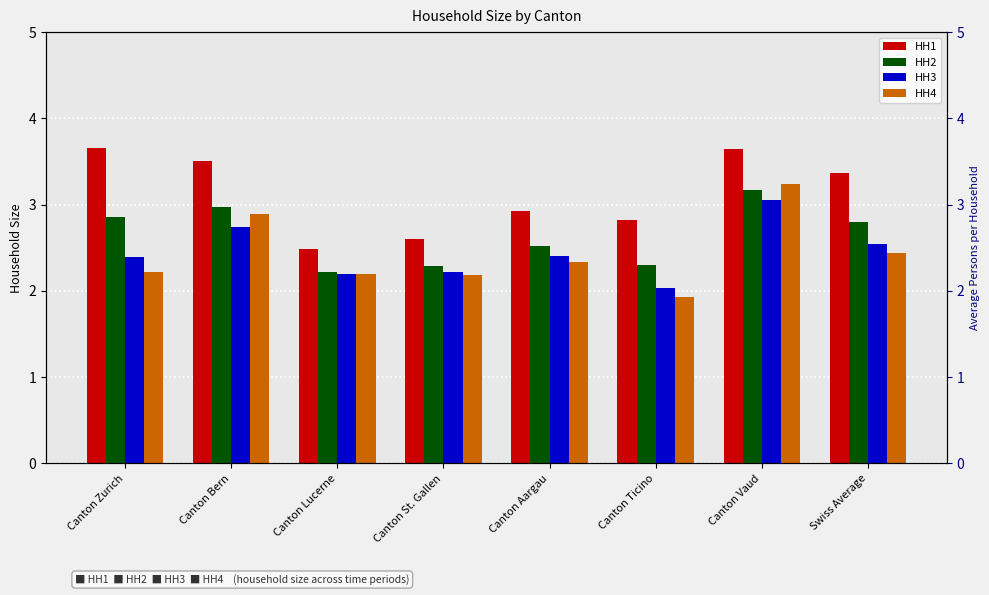

What is the difference between the highest and lowest values at Canton St. Gallen?

0.4